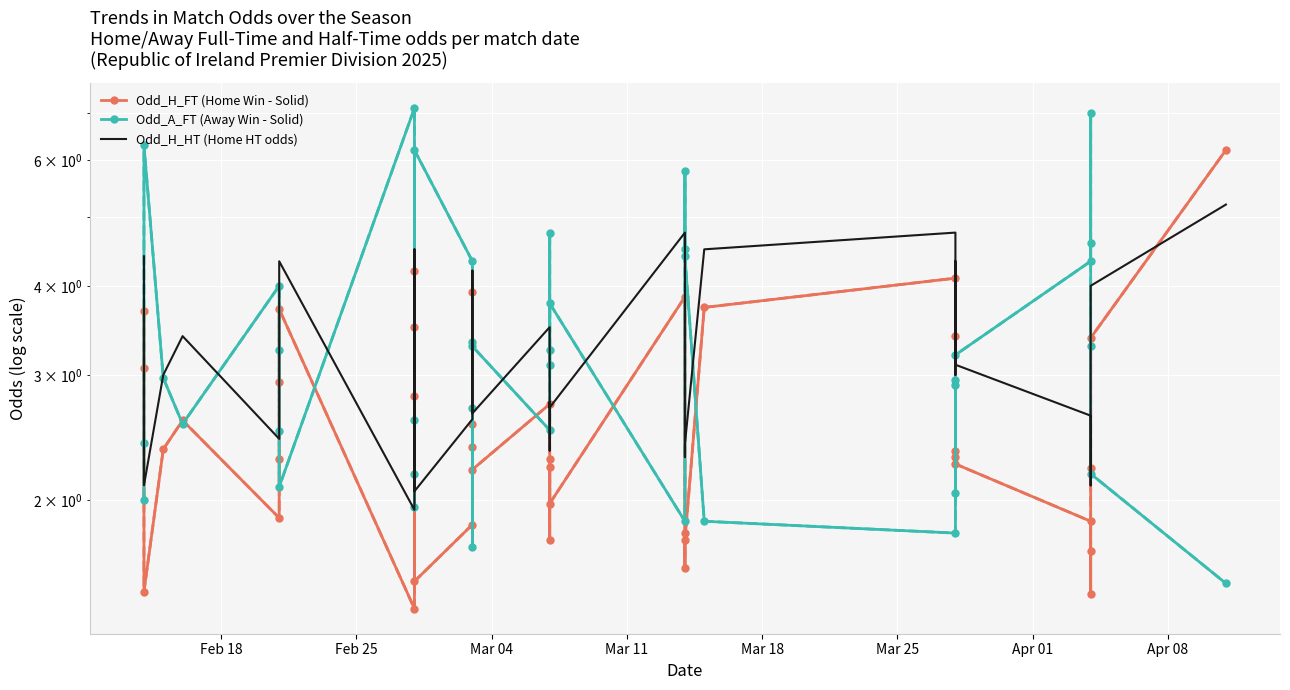

What is the value of the Odd_H_FT (Home Win - Dashed) point at the 11th from the left?

2.8